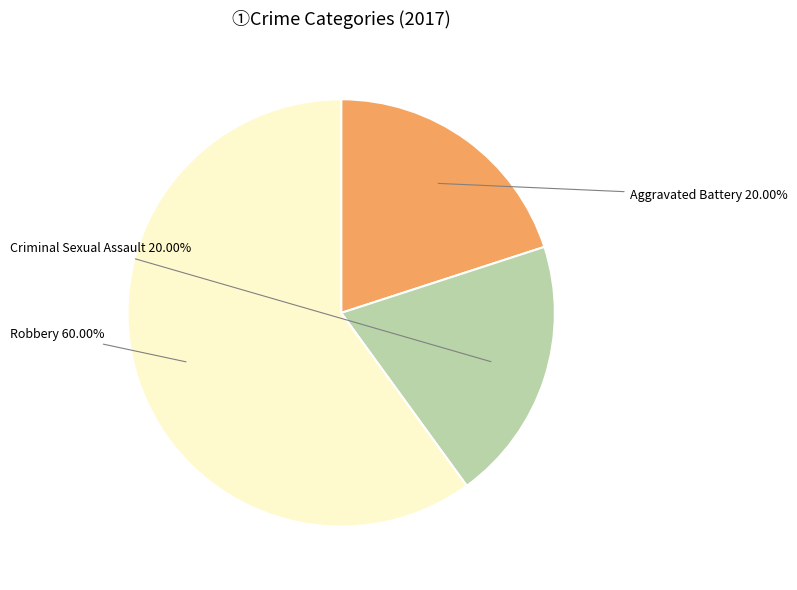

What percentage is the Aggravated Battery slice, to the nearest percent?

20%